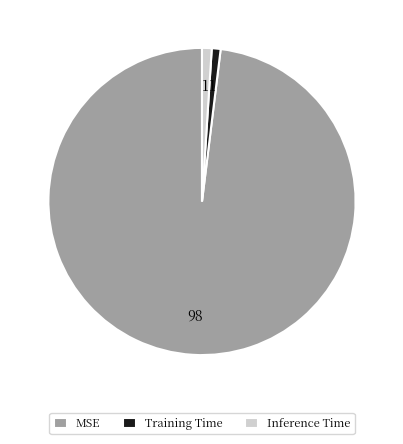

Is it true that MSE is 98% of the pie?

True